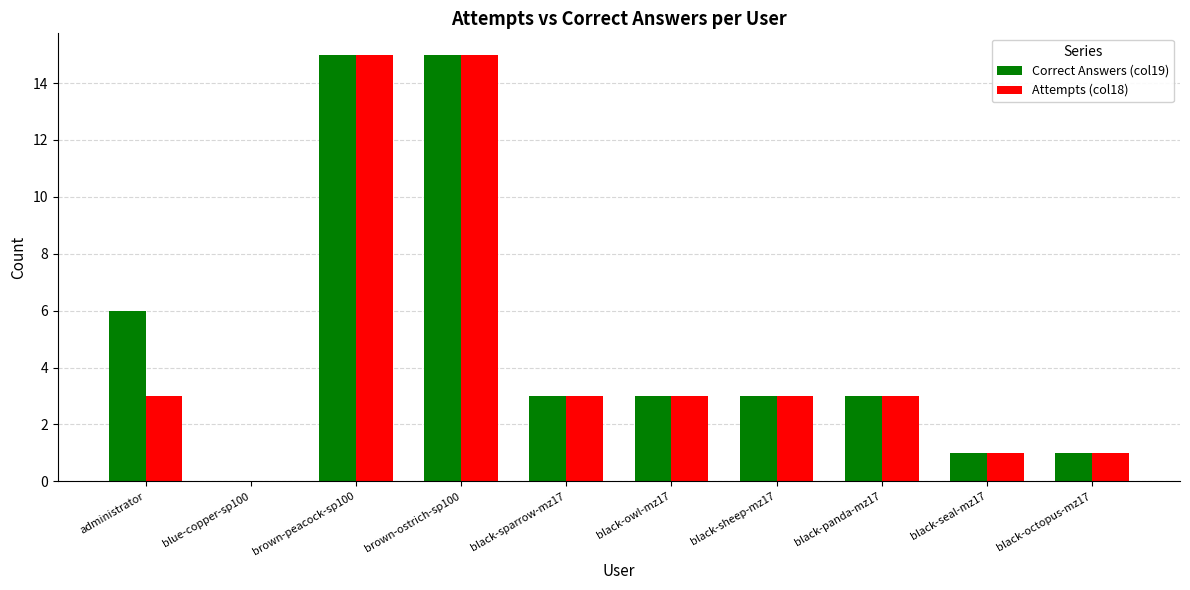

What is the greatest value displayed?

15